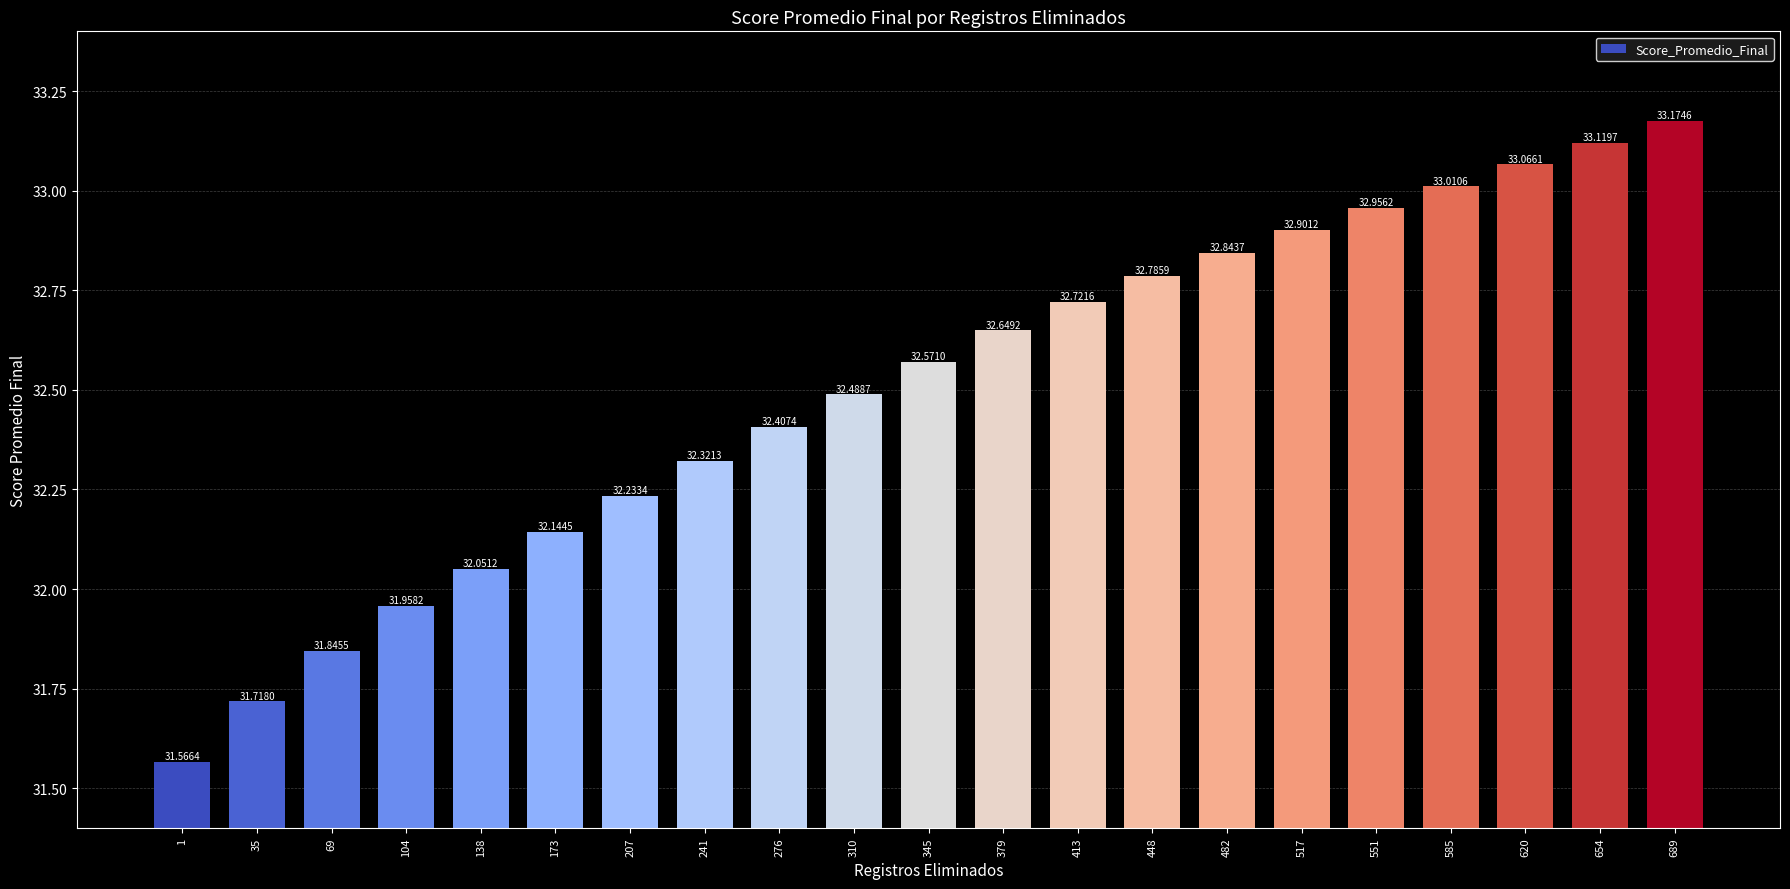

The chart shows a value of 32.8 at 448. True or false?

True